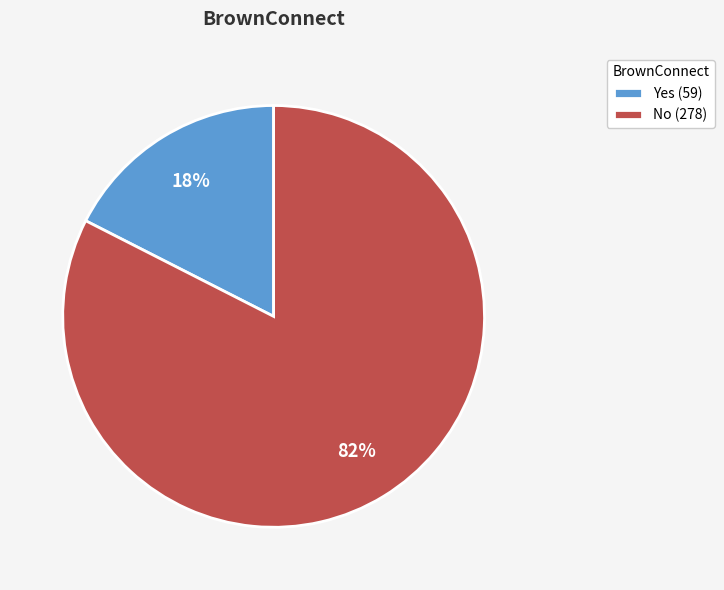

How many segments does this pie chart have?

2